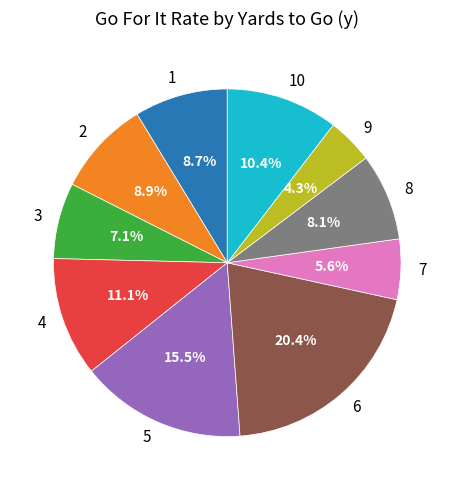

How many segments does this pie chart have?

10